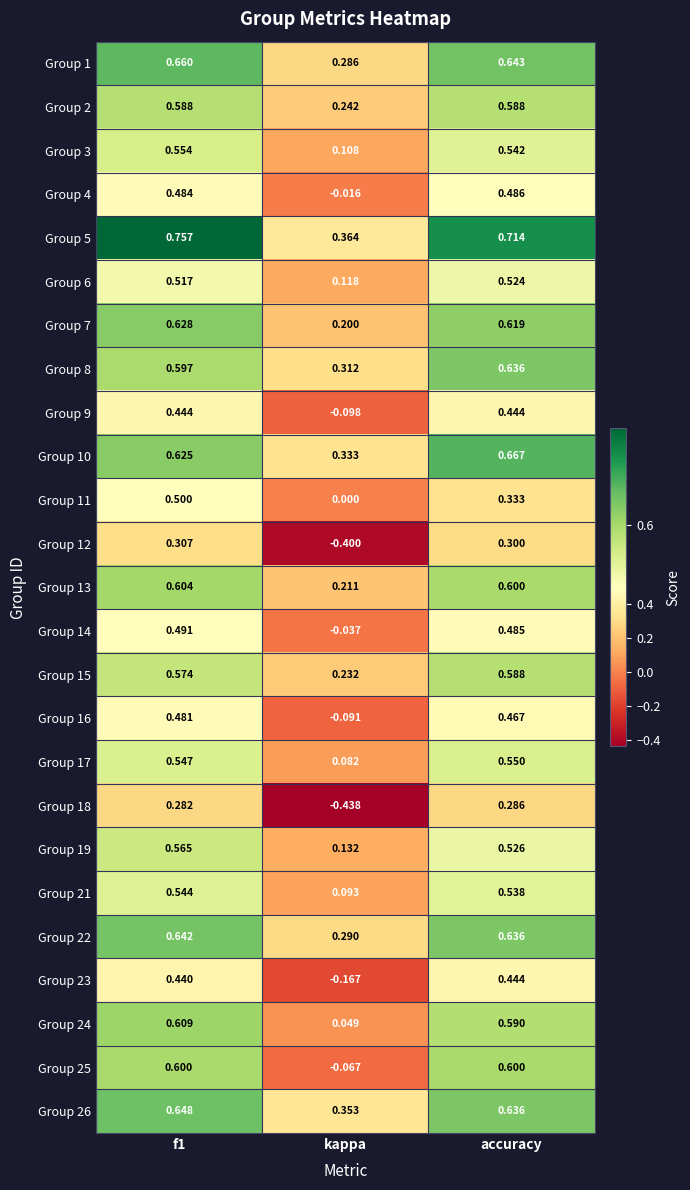

Is the value of Group 12 at f1 greater than the value of Group 4 at kappa?

Yes